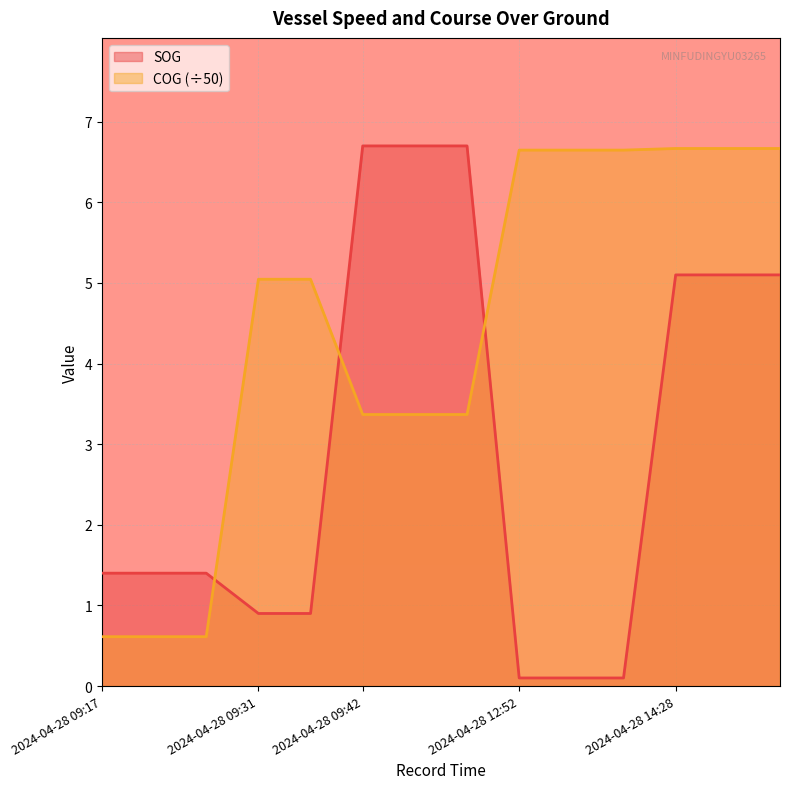

Reading left to right, list all the values displayed in this chart.

SOG: 1.4	1.4	1.4	0.9	0.9	6.7	6.7	6.7	0.1	0.1	0.1	5.1	5.1	5.1
COG: 0.6	0.6	0.6	5.0	5.0	3.4	3.4	3.4	6.6	6.6	6.6	6.7	6.7	6.7